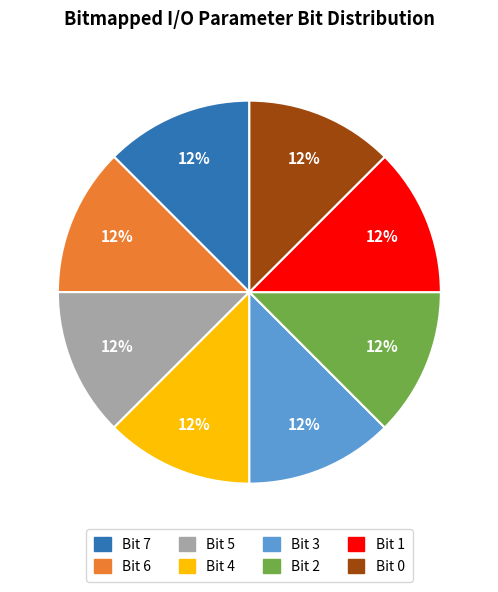

Approximately how many times larger is the value at Bit 2 compared to Bit 0?

1.0